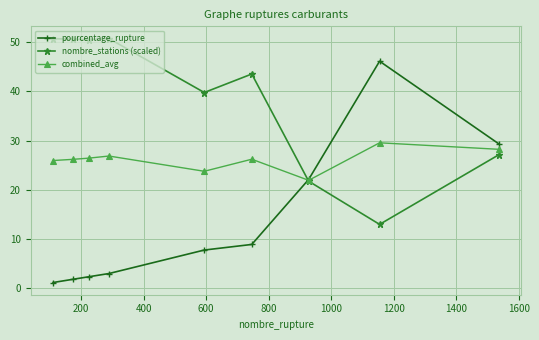

Which series has the widest spread of values?

pourcentage_rupture